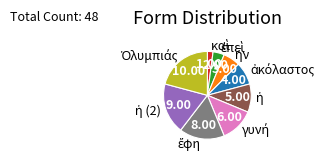

Does any single category account for the majority?

No